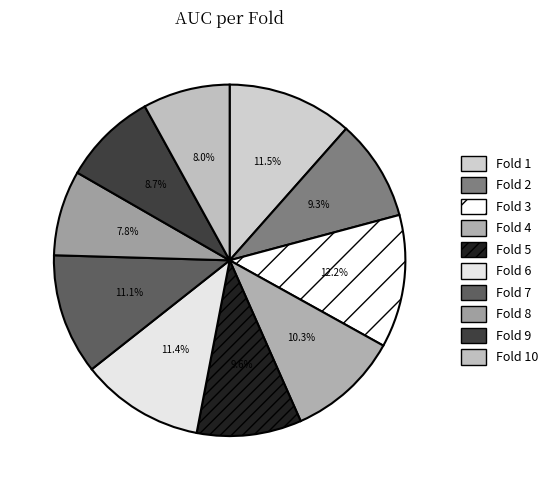

What is the smallest slice in the pie chart?

Fold 8